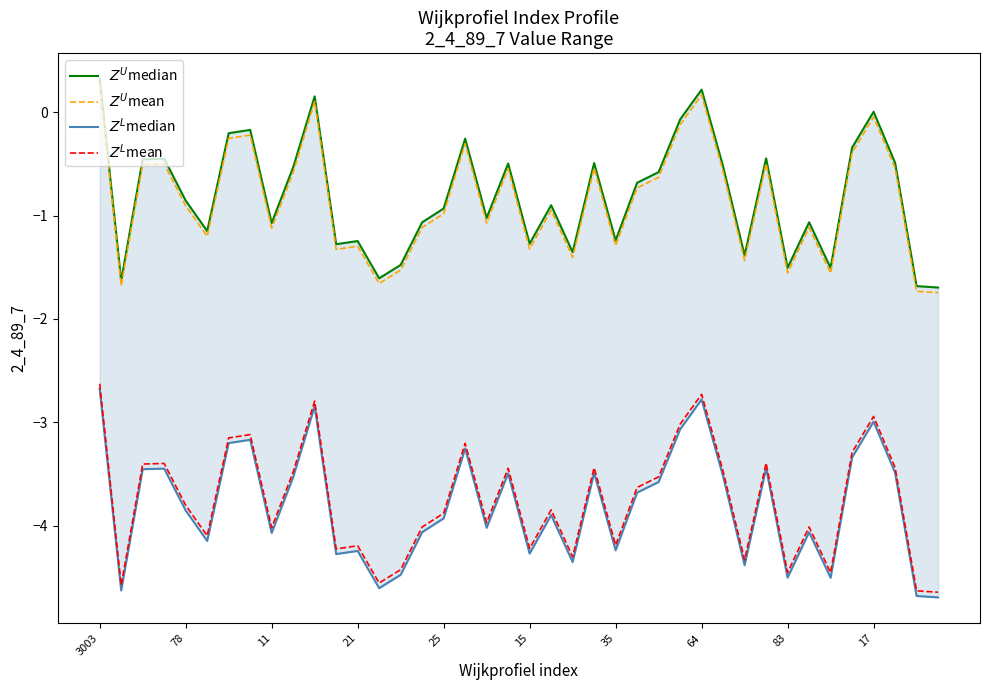

The $Z^L$median series shows -4.2 at 35. True or false?

True